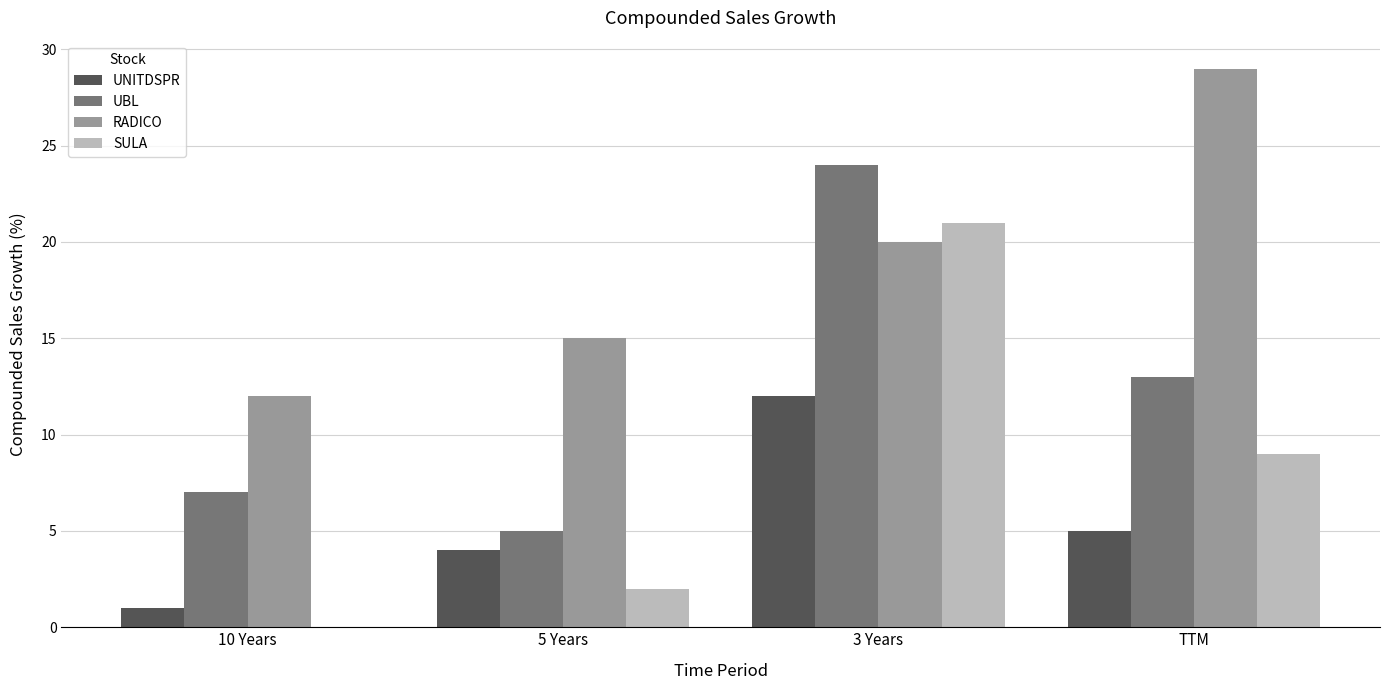

Which series has the largest range (max minus min)?

SULA